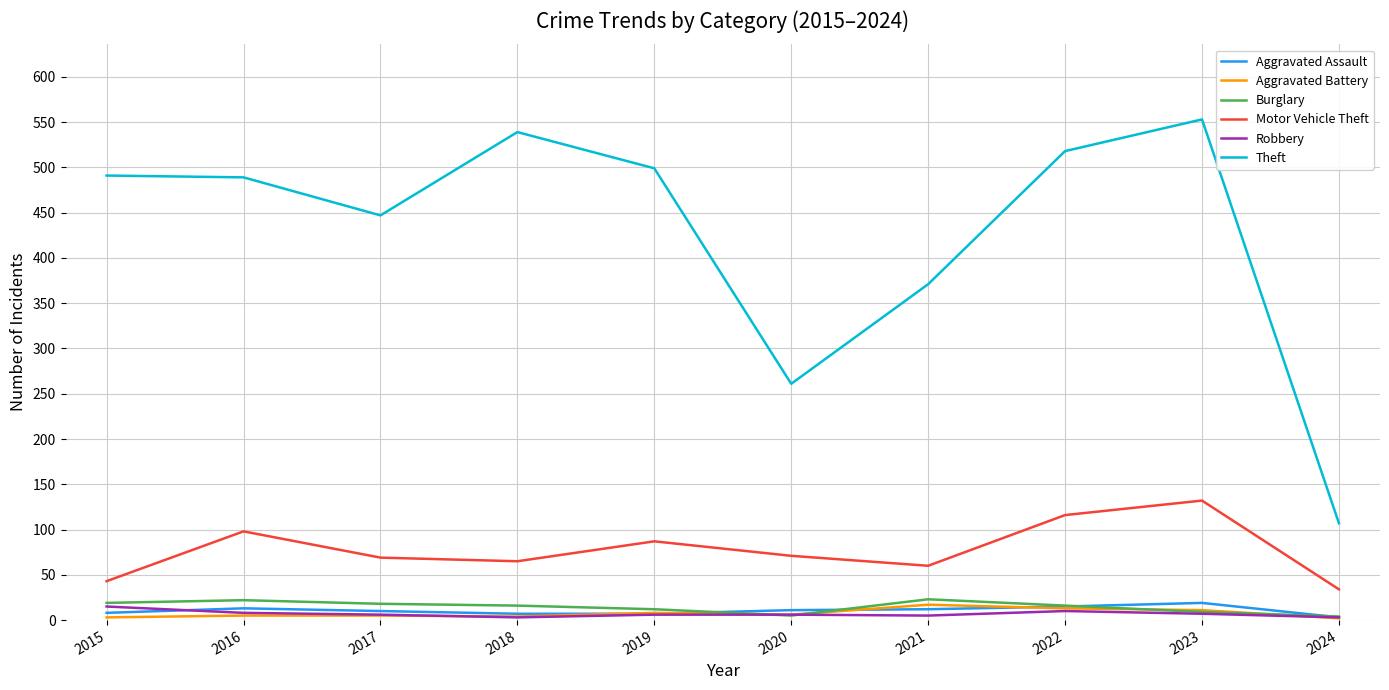

Which series changed the most between 2016 and 2020?

Theft